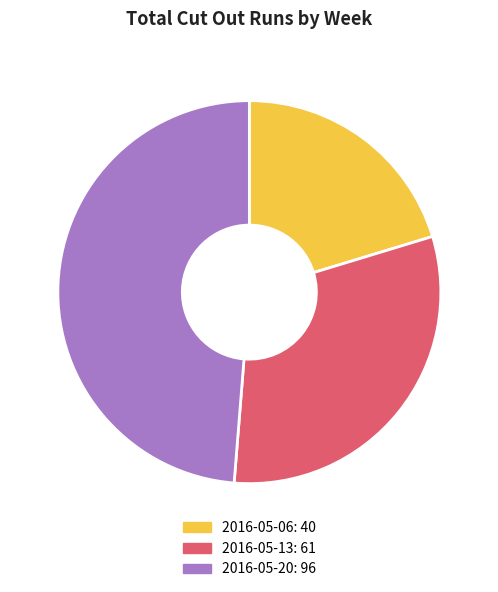

What is the ratio of the value at 2016-05-06 to the value at 2016-05-13?

0.7